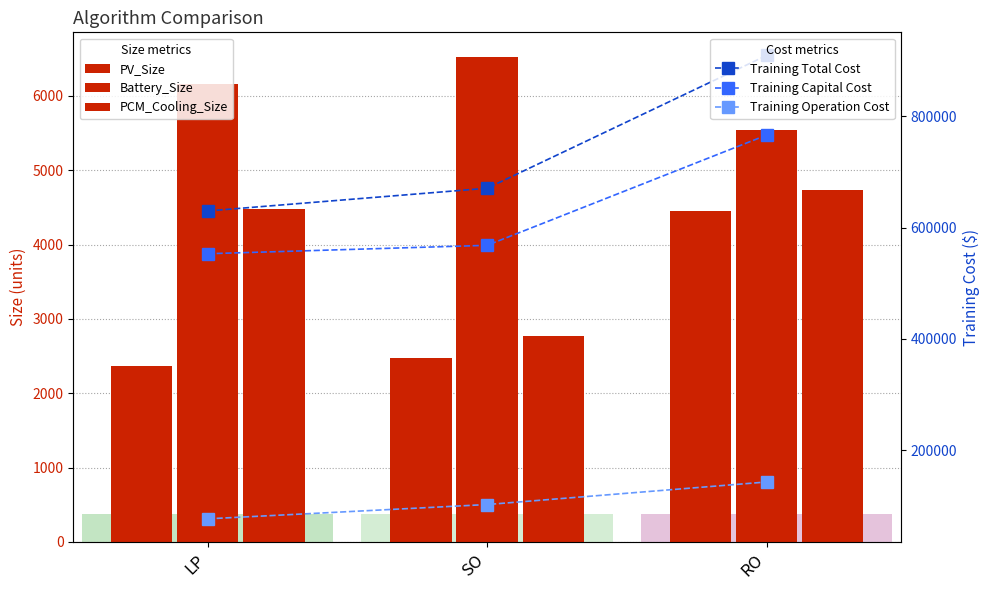

At which category is the sum across all series the highest?

RO